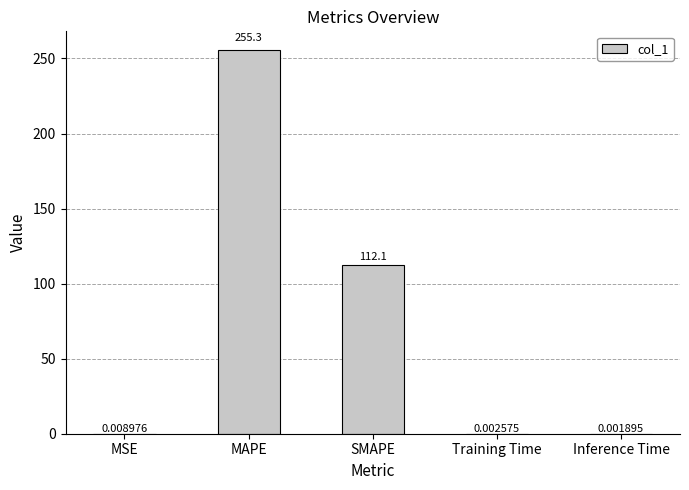

What is the maximum value shown in the chart?

255.3